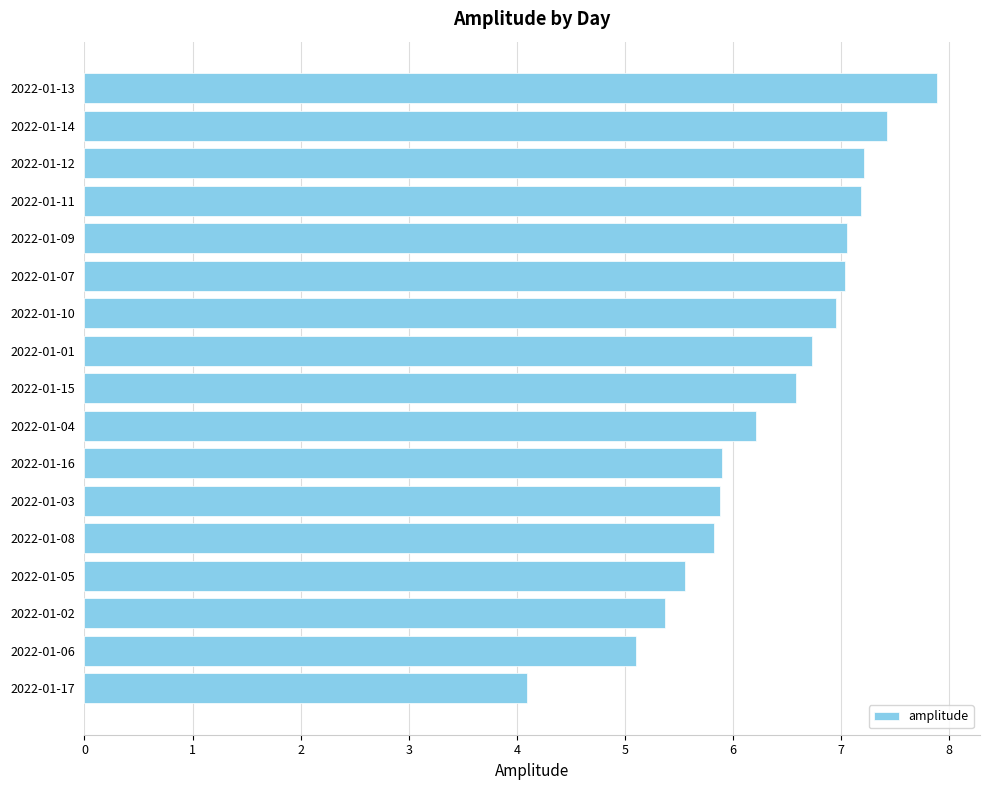

Count the number of values greater than 6.

10